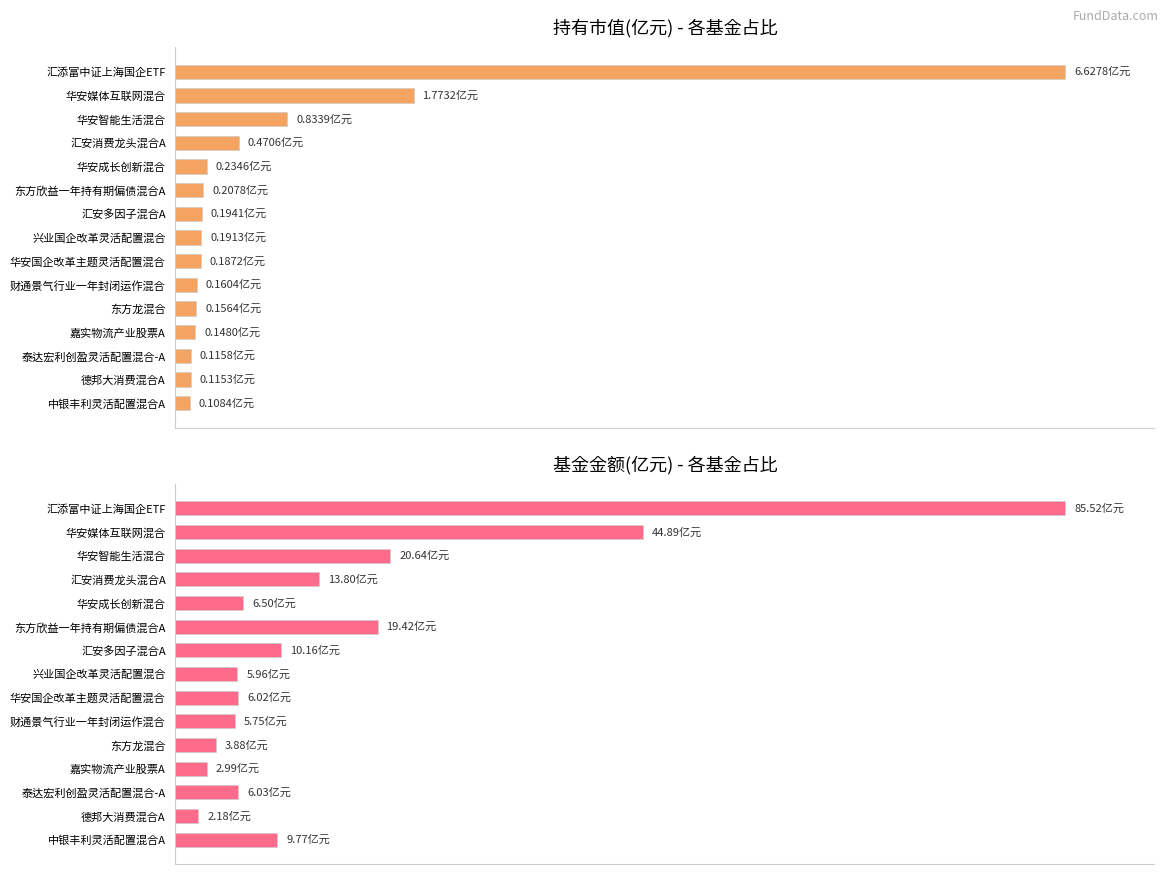

Are the bars grouped side by side (vs. stacked)?

Yes